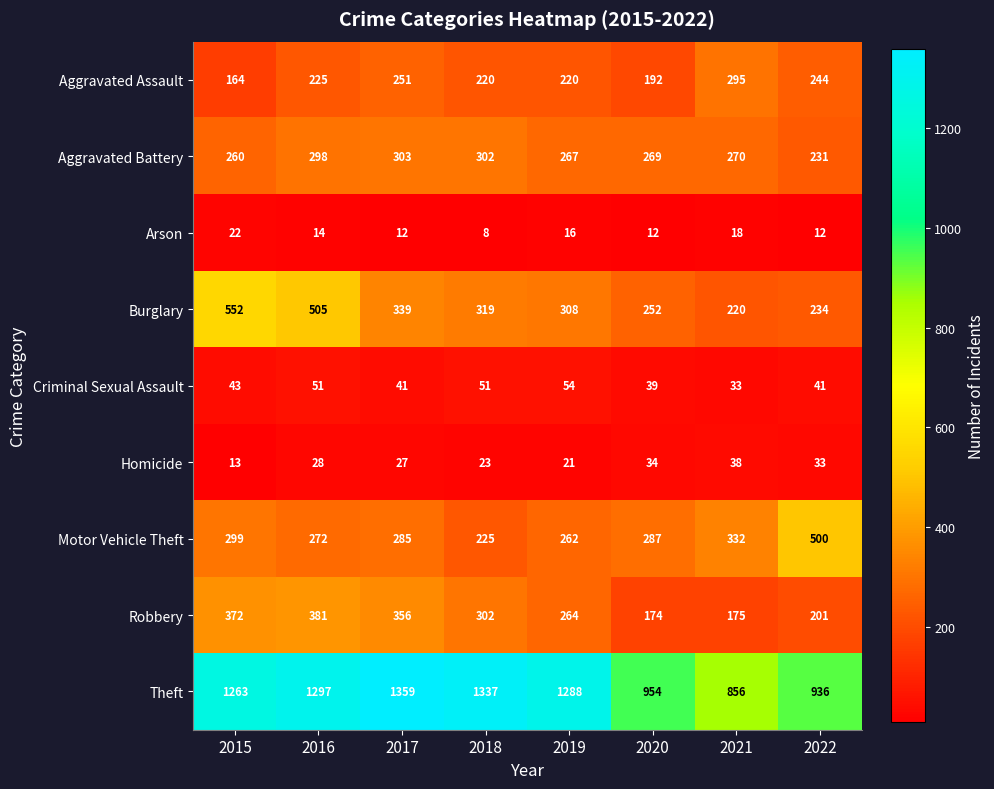

At 2020, list the series in order from largest to smallest.

Theft, Motor Vehicle Theft, Aggravated Battery, Burglary, Aggravated Assault, Robbery, Criminal Sexual Assault, Homicide, Arson